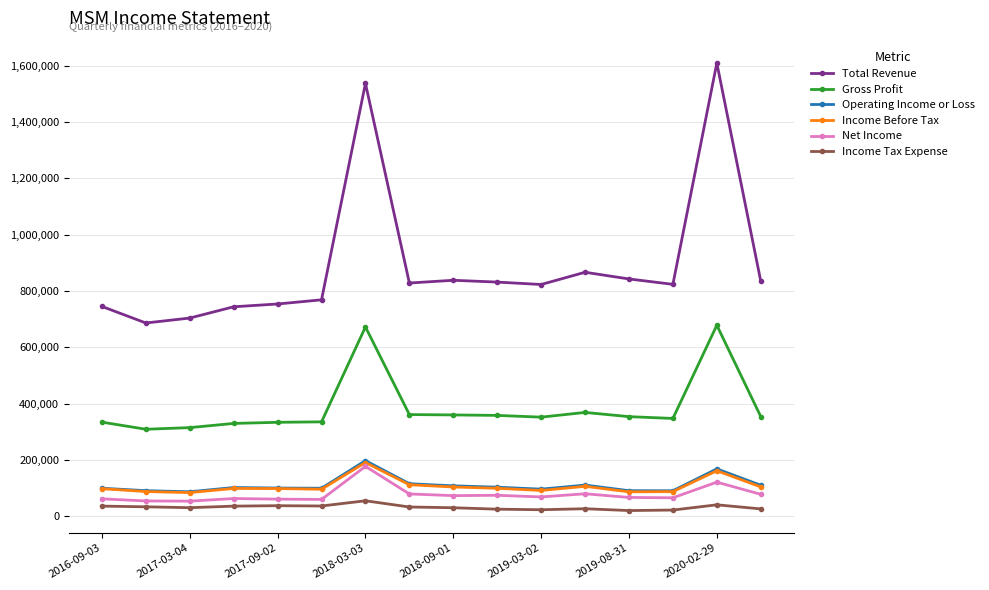

Which series has the largest total across all categories?

Total Revenue